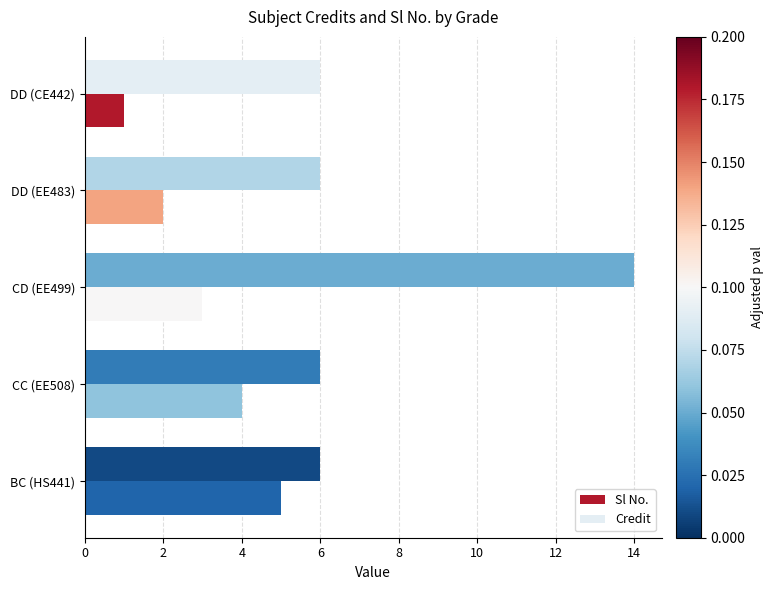

The Sl No. series shows 3 at CD (EE499). True or false?

True